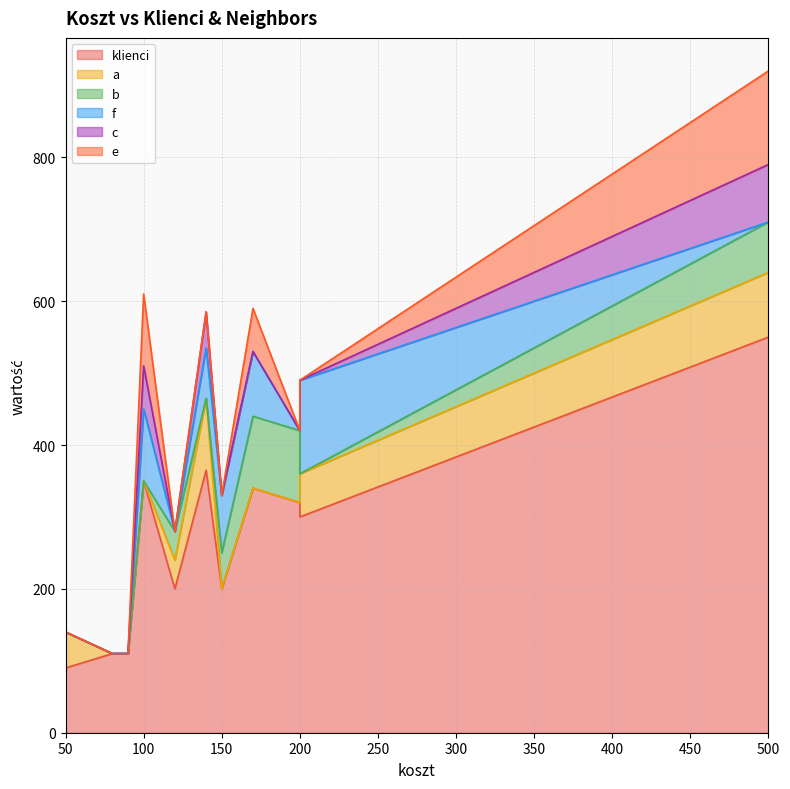

True or false: b and klienci cross at least once.

False